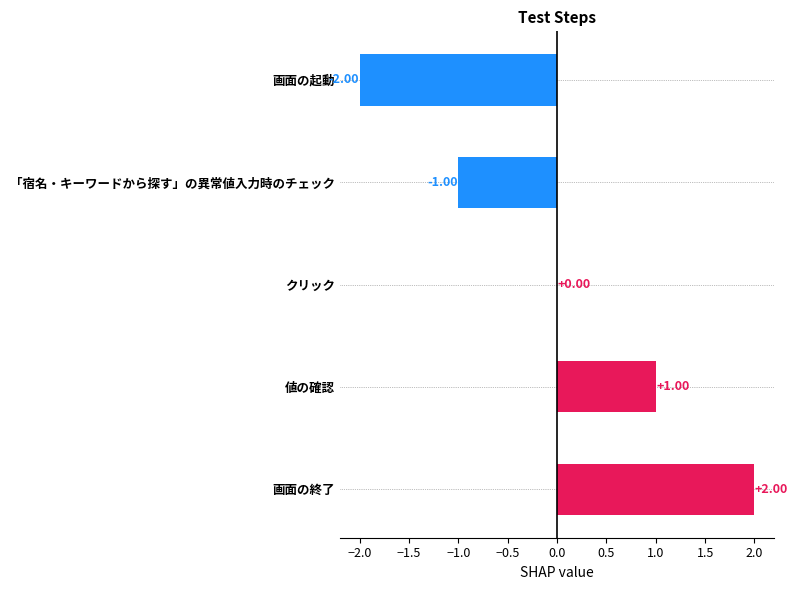

What is the difference between the values at 画面の終了 and クリック?

2